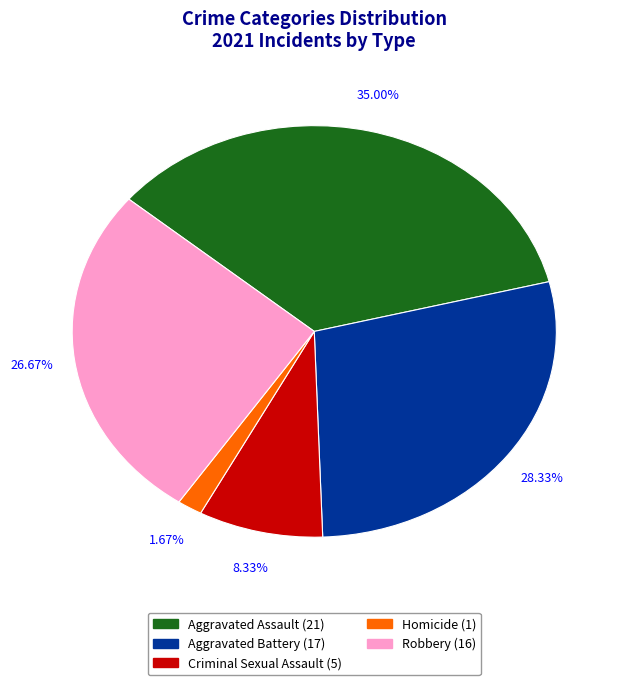

What is the largest slice in the pie chart?

Aggravated Assault